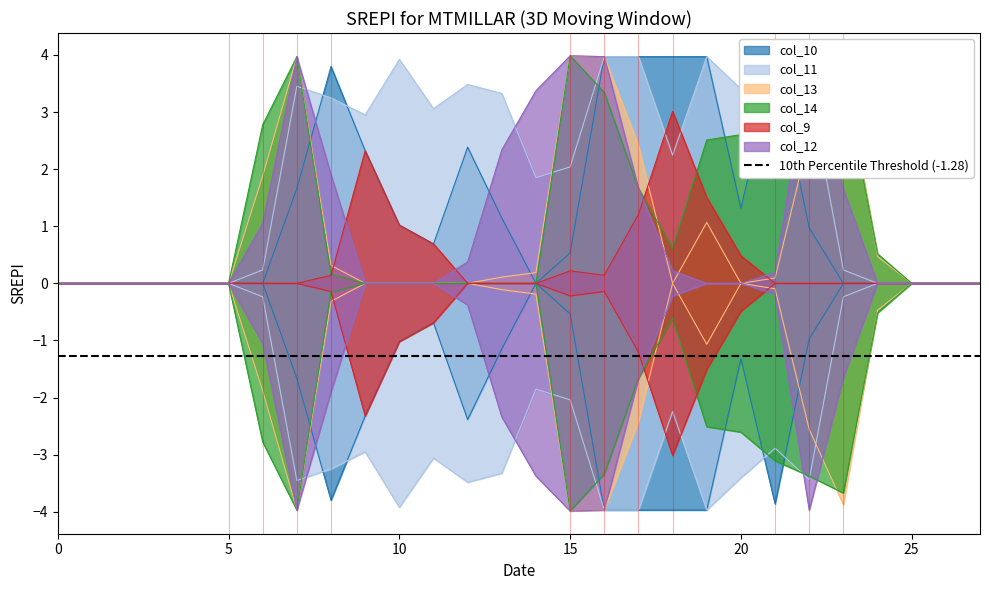

The value of col_10 at row_2 is 2.8. True or false?

False